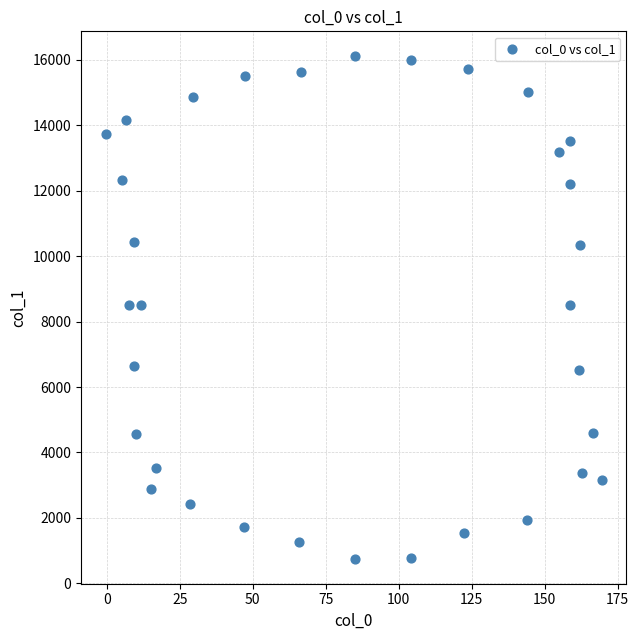

What is the range of X values (max minus min)?

169.8